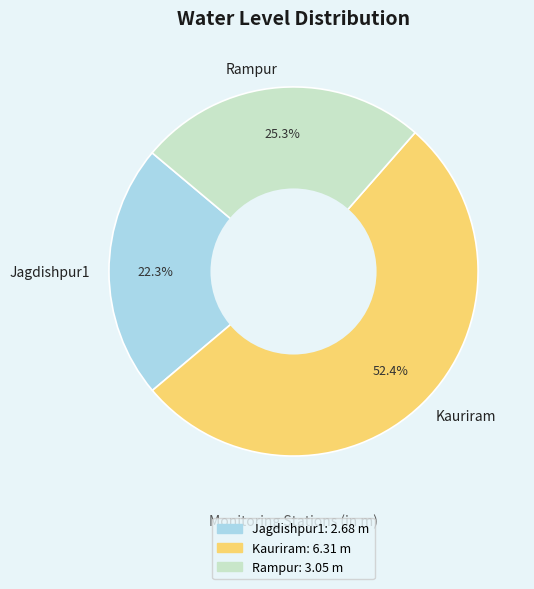

What percentage is the Kauriram slice, to the nearest percent?

52%